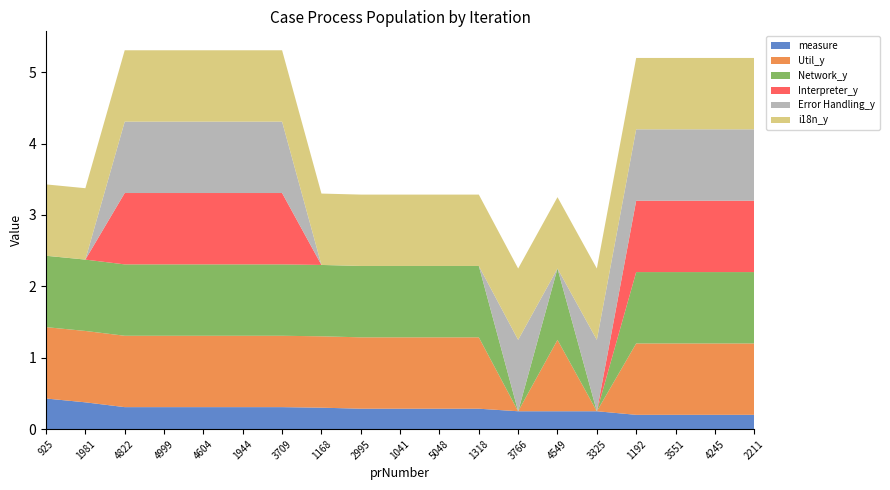

Reading left to right, what are all the values shown in this chart?

measure: 0.4	0.4	0.3	0.3	0.3	0.3	0.3	0.3	0.3	0.3	0.3	0.3	0.2	0.2	0.2	0.2	0.2	0.2	0.2
Util_y: 1.0	1.0	1.0	1.0	1.0	1.0	1.0	1.0	1.0	1.0	1.0	1.0	0.0	1.0	0.0	1.0	1.0	1.0	1.0
Network_y: 1.0	1.0	1.0	1.0	1.0	1.0	1.0	1.0	1.0	1.0	1.0	1.0	0.0	1.0	0.0	1.0	1.0	1.0	1.0
Interpreter_y: 0.0	0.0	1.0	1.0	1.0	1.0	1.0	0.0	0.0	0.0	0.0	0.0	0.0	0.0	0.0	1.0	1.0	1.0	1.0
Error Handling_y: 0.0	0.0	1.0	1.0	1.0	1.0	1.0	0.0	0.0	0.0	0.0	0.0	1.0	0.0	1.0	1.0	1.0	1.0	1.0
i18n_y: 1.0	1.0	1.0	1.0	1.0	1.0	1.0	1.0	1.0	1.0	1.0	1.0	1.0	1.0	1.0	1.0	1.0	1.0	1.0